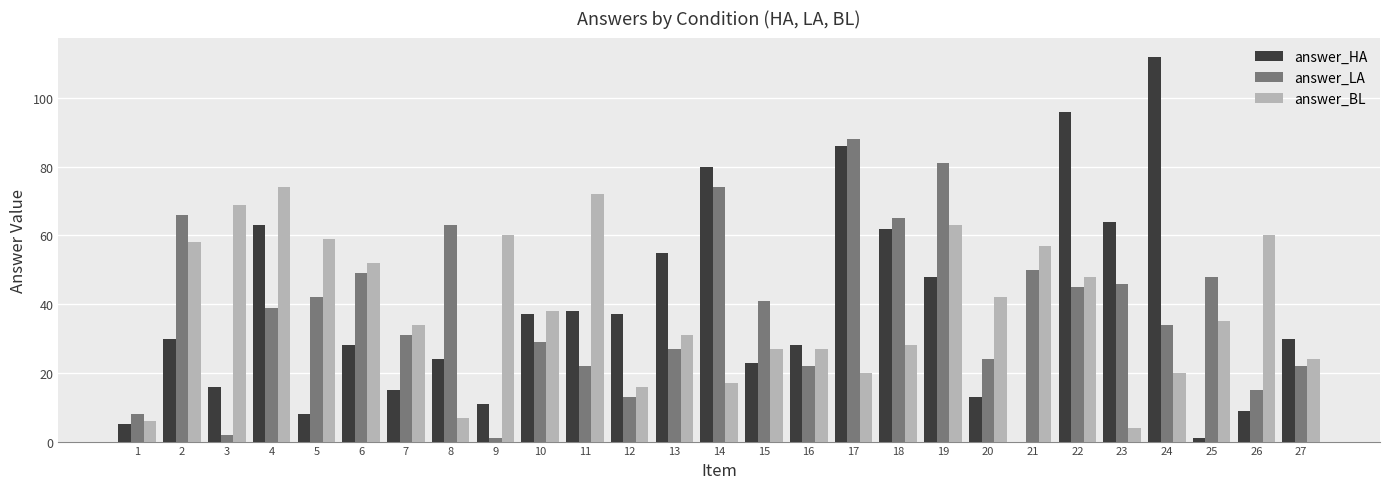

Reading left to right, what are all the values shown in this chart?

answer_HA: 1=5	2=30	3=16	4=63	5=8	6=28	7=15	8=24	9=11	10=37	11=38	12=37	13=55	14=80	15=23	16=28	17=86	18=62	19=48	20=13	21=0	22=96	23=64	24=112	25=1	26=9	27=30
answer_LA: 1=8	2=66	3=2	4=39	5=42	6=49	7=31	8=63	9=1	10=29	11=22	12=13	13=27	14=74	15=41	16=22	17=88	18=65	19=81	20=24	21=50	22=45	23=46	24=34	25=48	26=15	27=22
answer_BL: 1=6	2=58	3=69	4=74	5=59	6=52	7=34	8=7	9=60	10=38	11=72	12=16	13=31	14=17	15=27	16=27	17=20	18=28	19=63	20=42	21=57	22=48	23=4	24=20	25=35	26=60	27=24